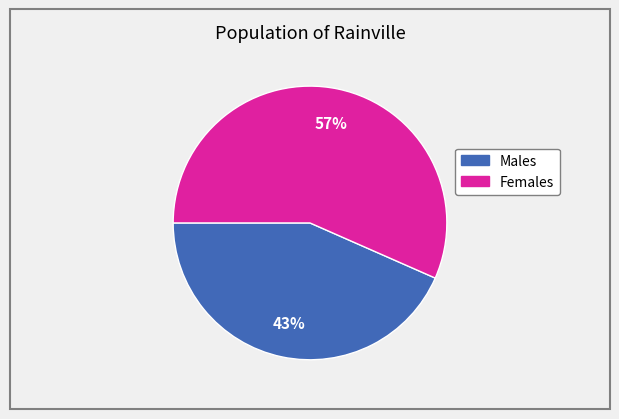

What is the largest slice in the pie chart?

Females